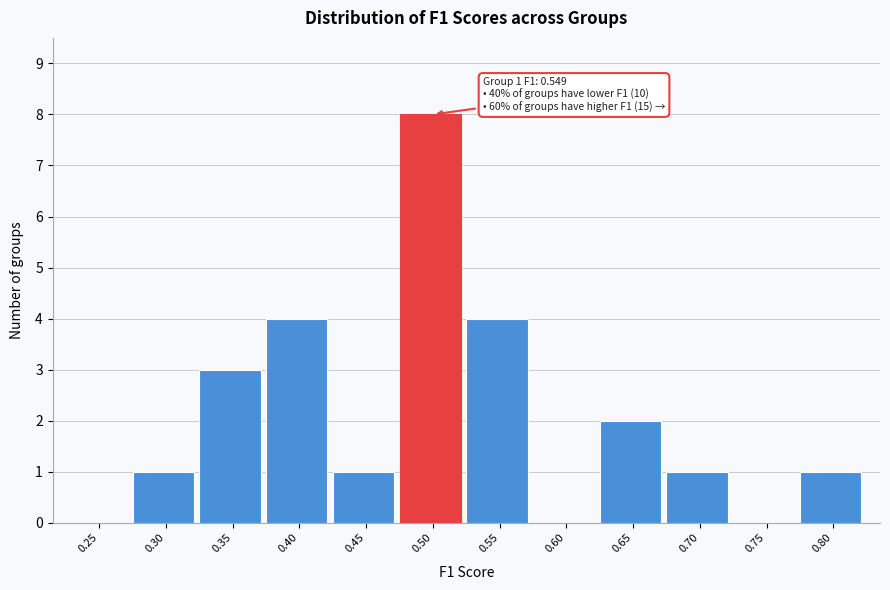

Reading left to right, list all the values displayed in this chart.

0.25=0	0.30=1	0.35=3	0.40=4	0.45=1	0.50=8	0.55=4	0.60=0	0.65=2	0.70=1	0.75=0	0.80=1